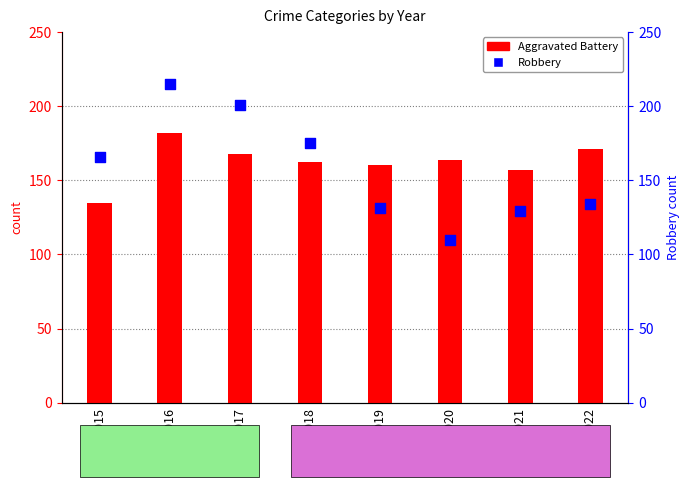

Which series has the widest spread of Y values?

Robbery